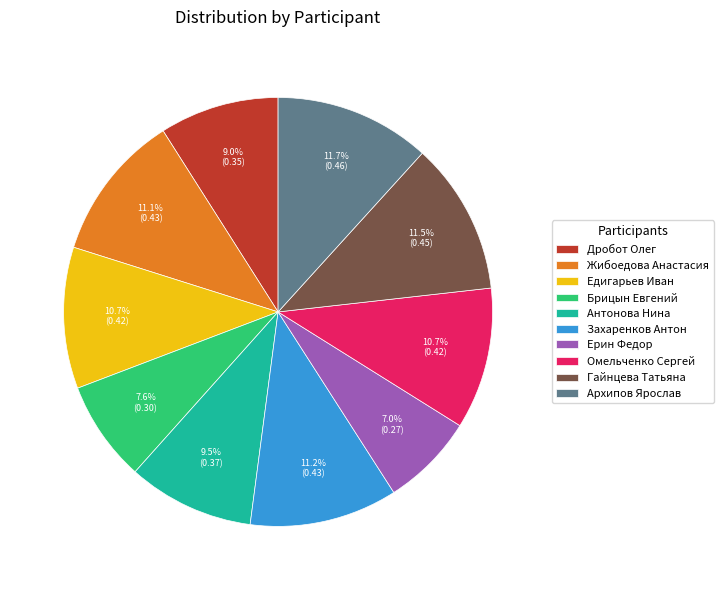

Is Жибоедова Анастасия the majority of the pie?

No